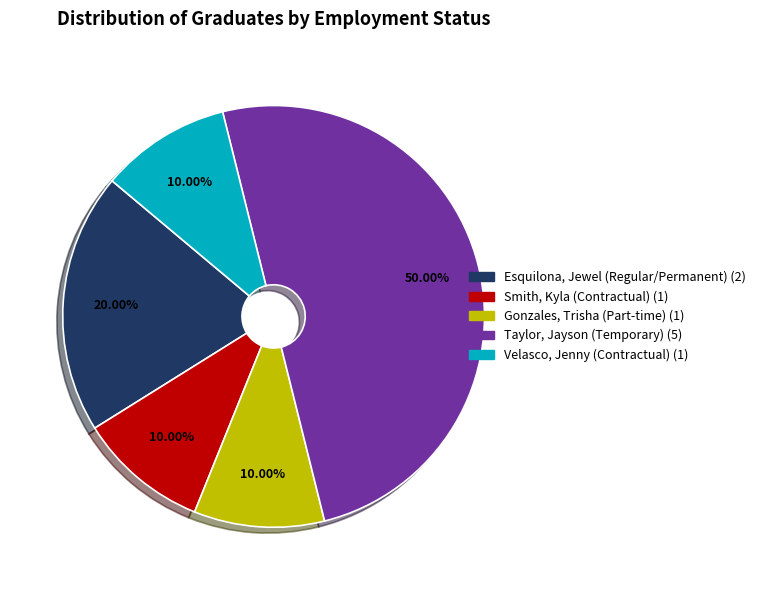

What is the ratio of the value at Velasco, Jenny (Contractual) to the value at Gonzales, Trisha (Part-time)?

1.0